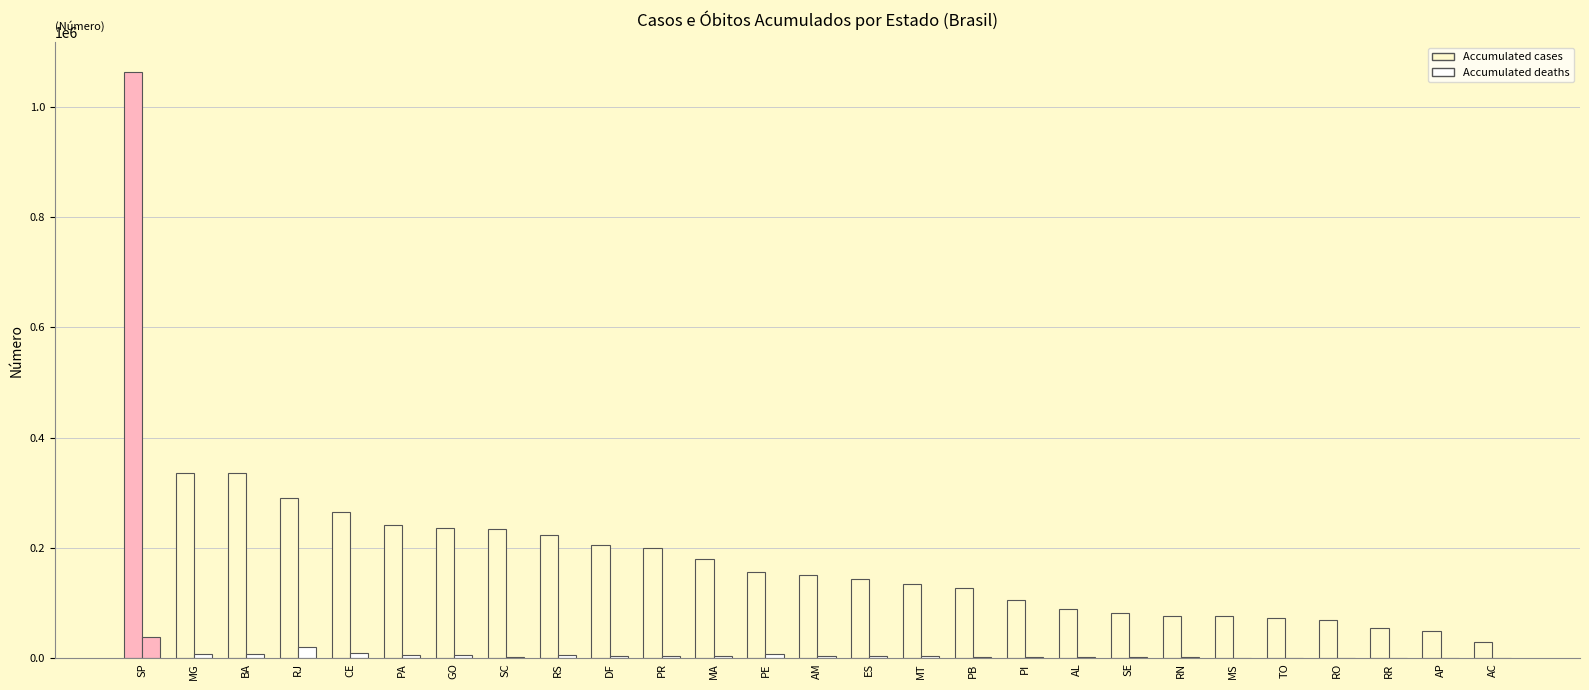

What is the label of the 22nd bar from the left?

MS